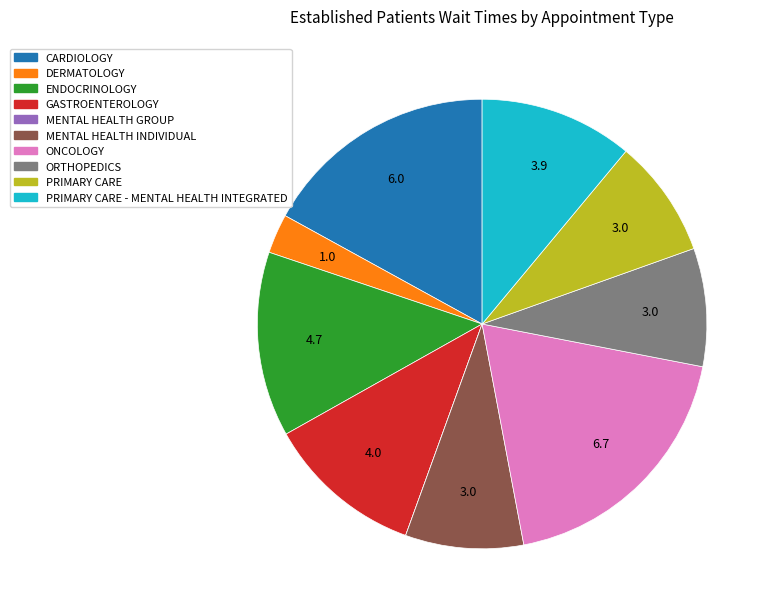

Does any single category account for the majority?

No